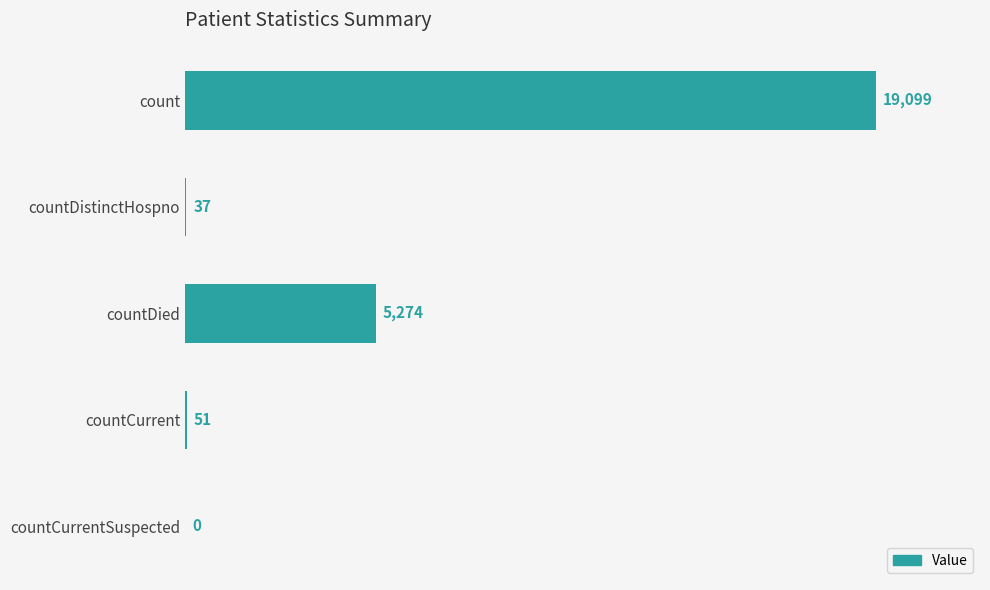

Where is the data nearest to the value 9549?

countDied